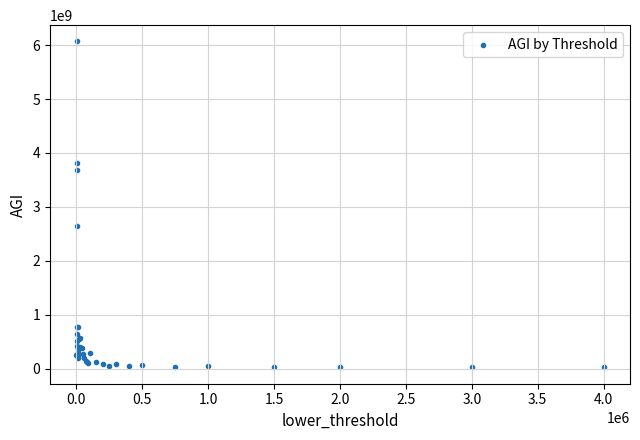

What Y value in the scatter plot is closest to 3044550510?

2649466575